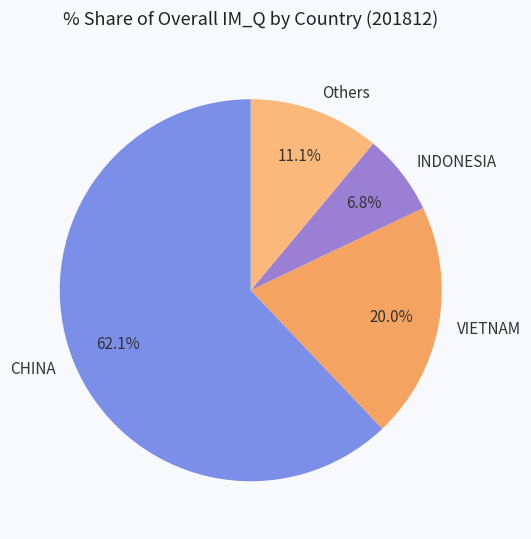

Which slice is the smallest?

INDONESIA